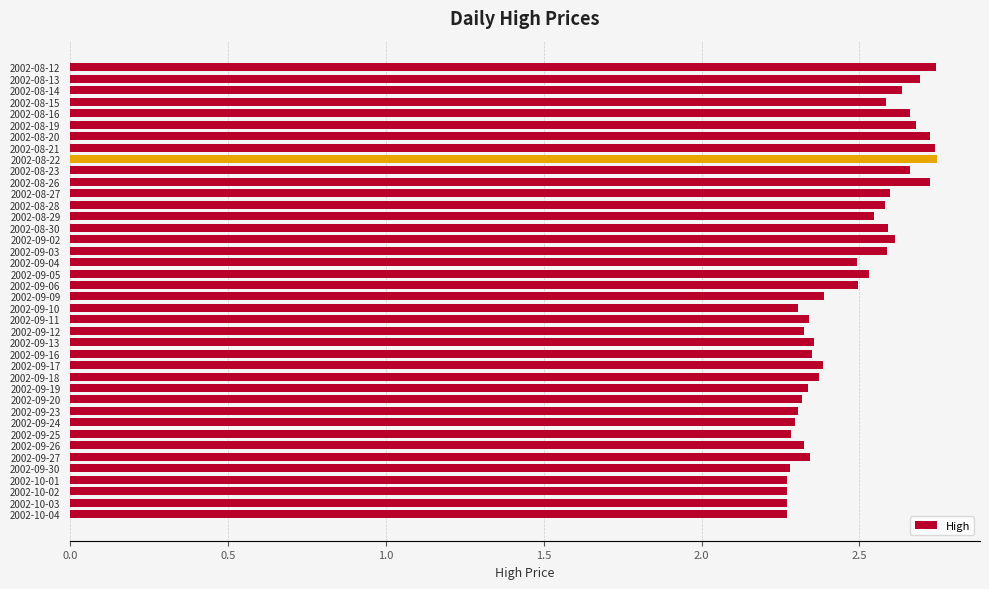

What position from the bottom is 2002-08-21?

33